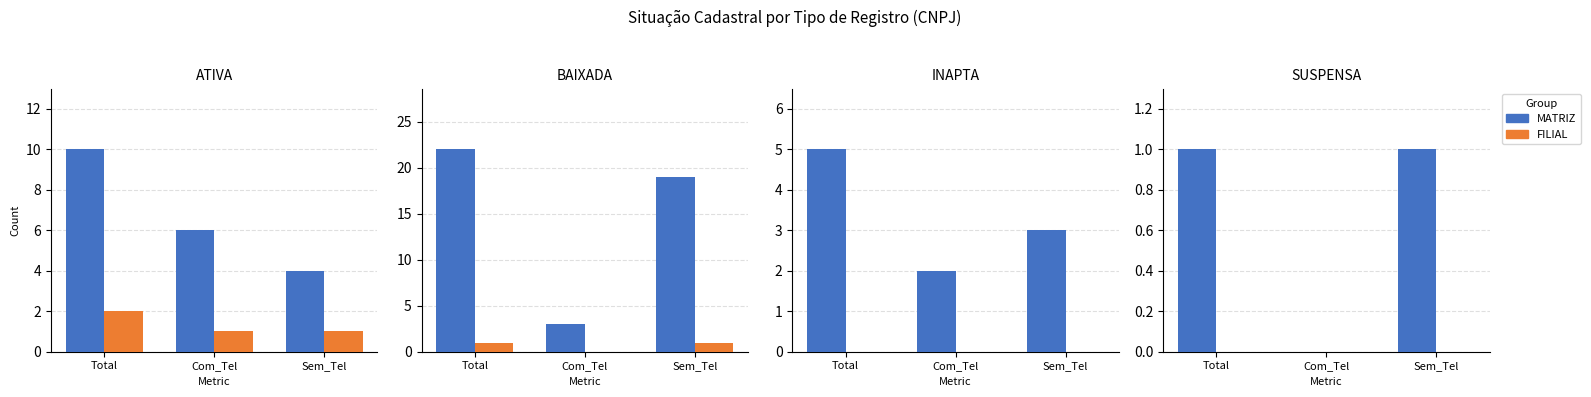

Read the MATRIZ value at Sem_Tel.

1